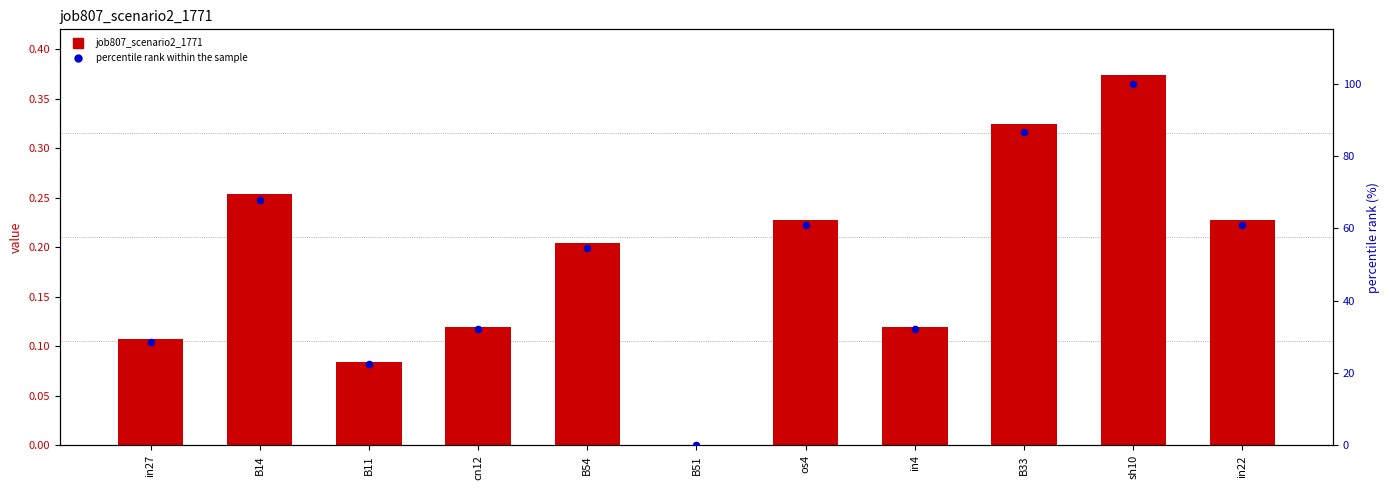

What are all the series names shown in the legend?

job807_scenario2_1771, percentile rank within the sample